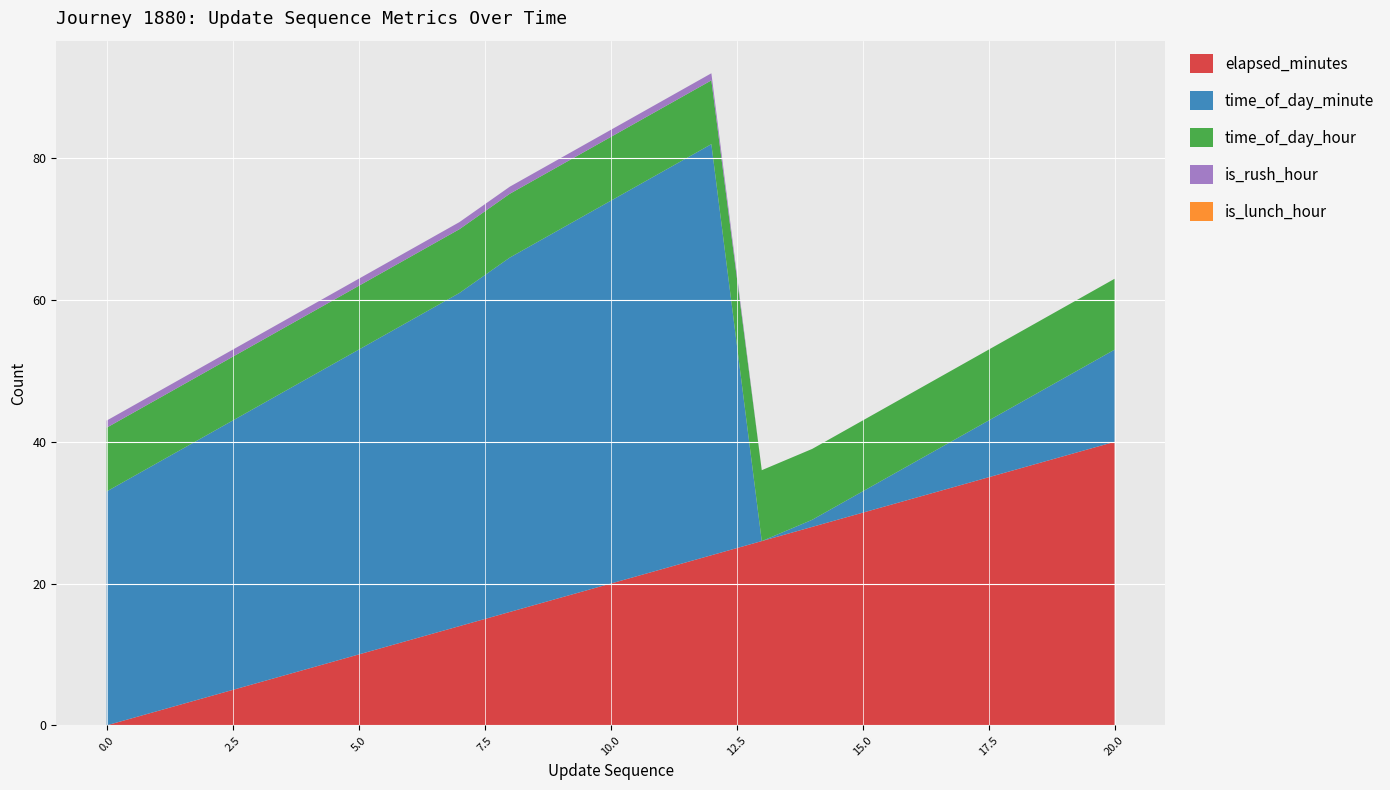

Reading left to right, transcribe all the data shown in this chart.

elapsed_minutes: 0	2	4	6	8	10	12	14	16	18	20	22	24	26	28	30	32	34	36	38	40
time_of_day_minute: 33	35	37	39	41	43	45	47	50	52	54	56	58	0	1	3	5	7	9	11	13
time_of_day_hour: 9	9	9	9	9	9	9	9	9	9	9	9	9	10	10	10	10	10	10	10	10
is_rush_hour: 1	1	1	1	1	1	1	1	1	1	1	1	1	0	0	0	0	0	0	0	0
is_lunch_hour: 0	0	0	0	0	0	0	0	0	0	0	0	0	0	0	0	0	0	0	0	0